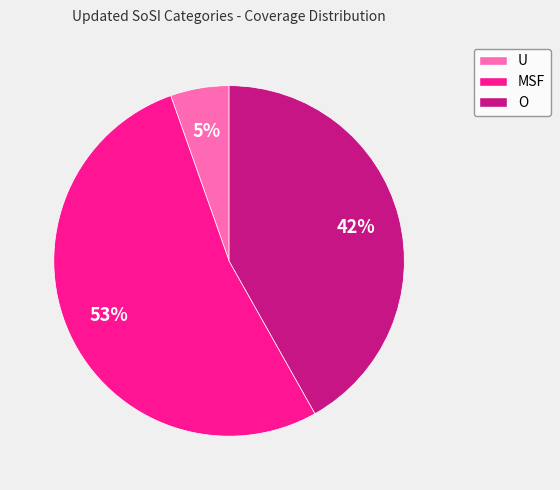

Does any single category account for the majority?

Yes